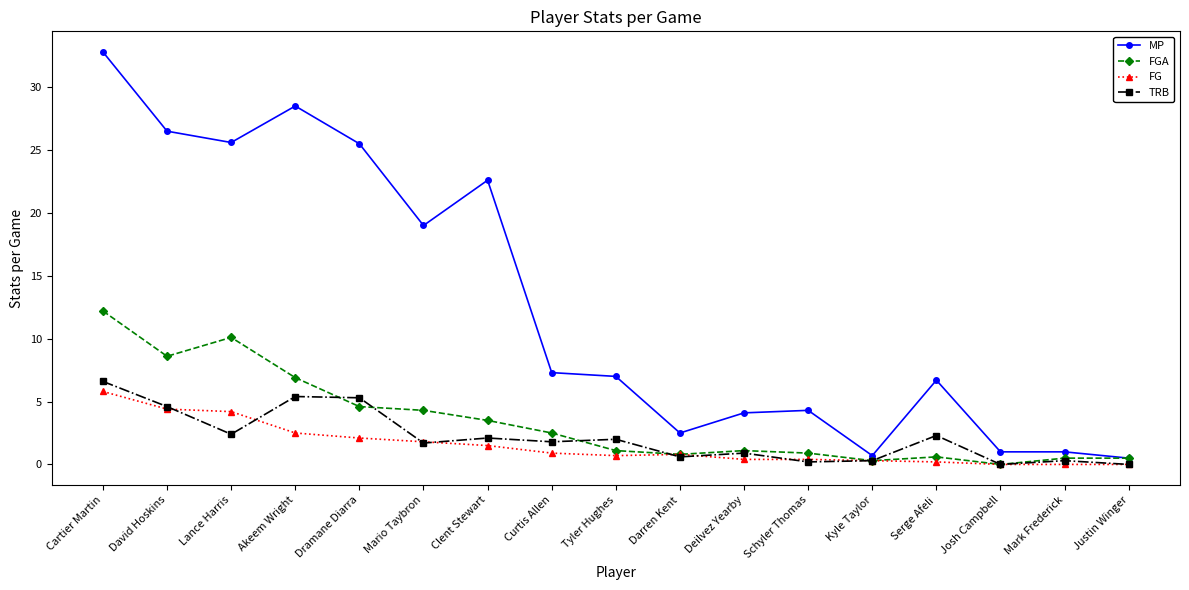

Which series has the largest total across all categories?

MP